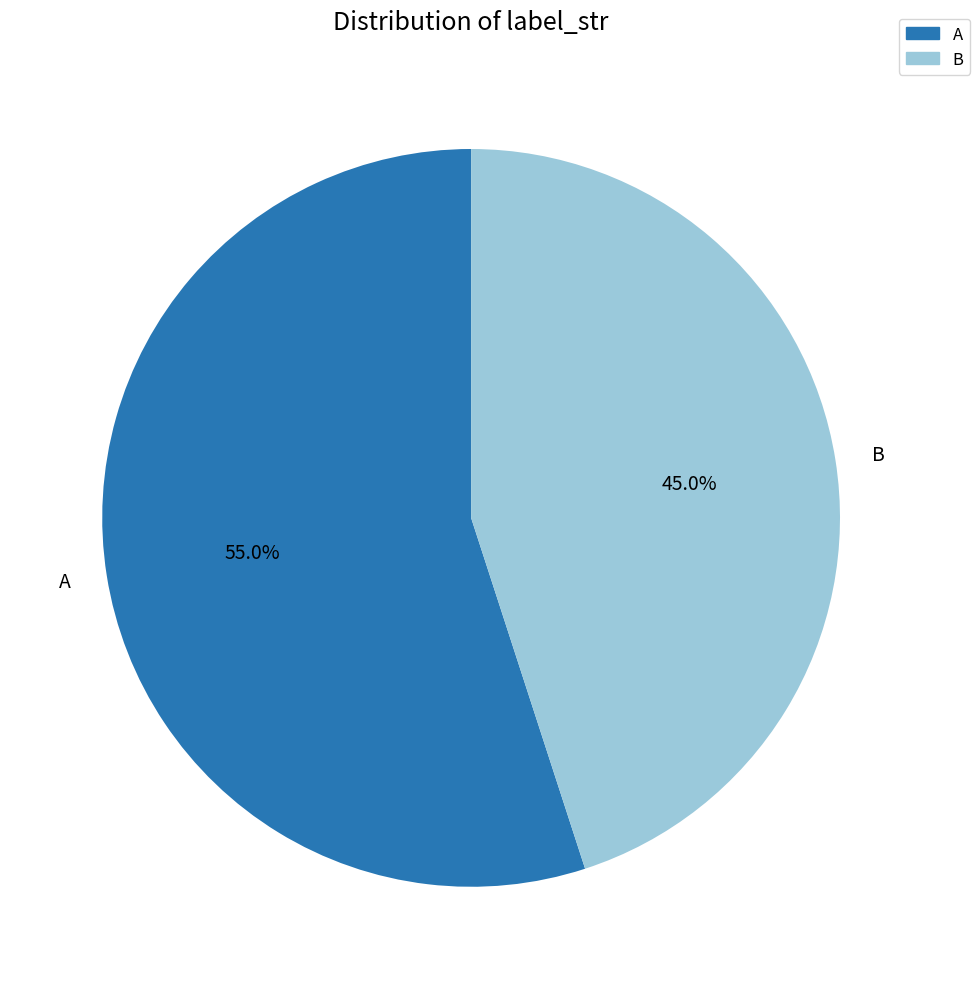

The A slice represents 45% of the pie. True or false?

False